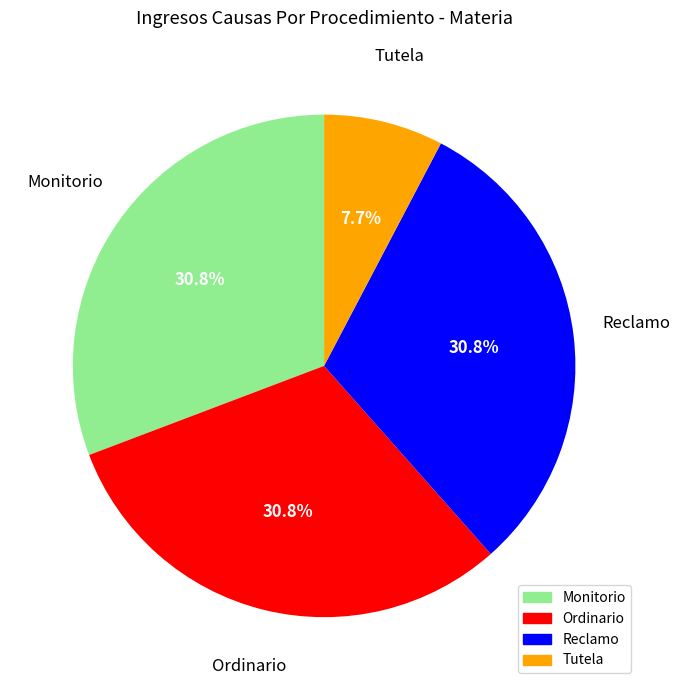

What is the ratio of the value at Monitorio to the value at Ordinario?

1.0